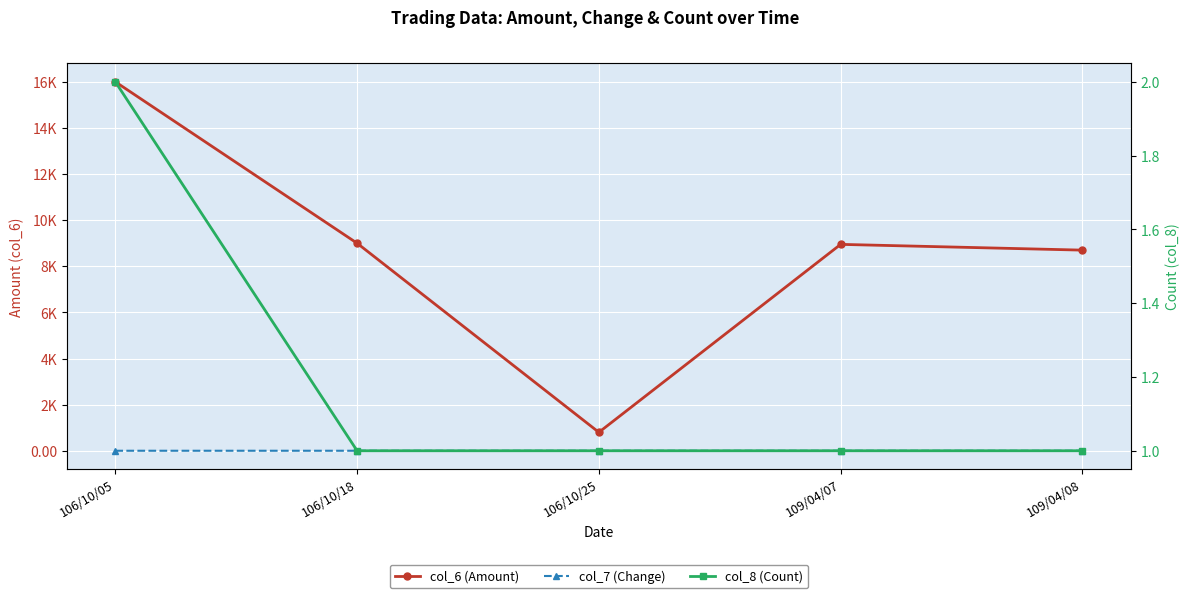

True or false: col_7 (Change) has a value of -0.0 at 109/04/07.

False